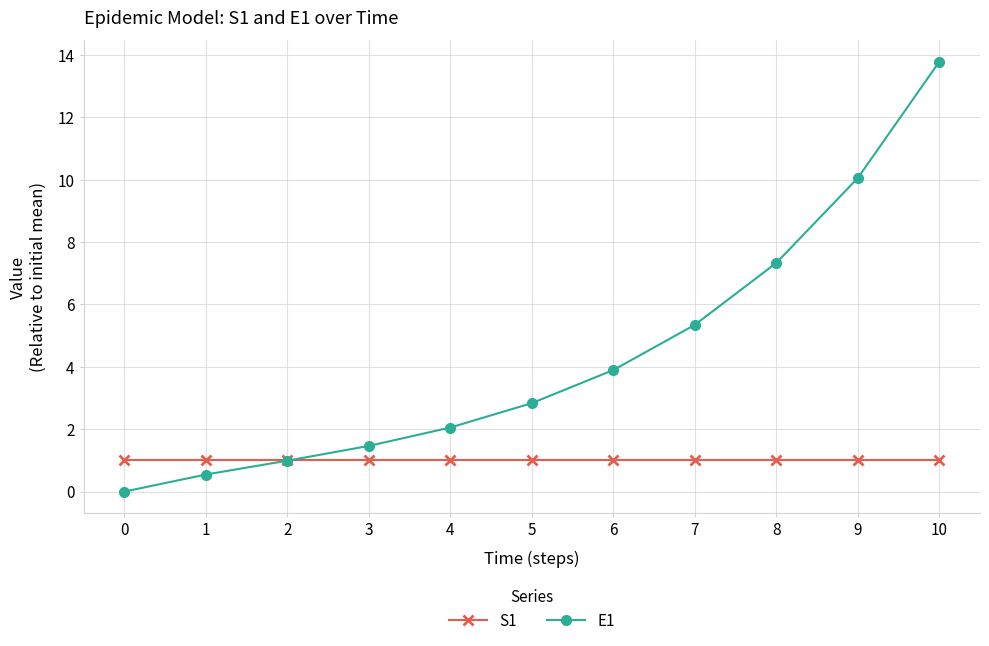

The E1 series shows 22.0 at 10. True or false?

False